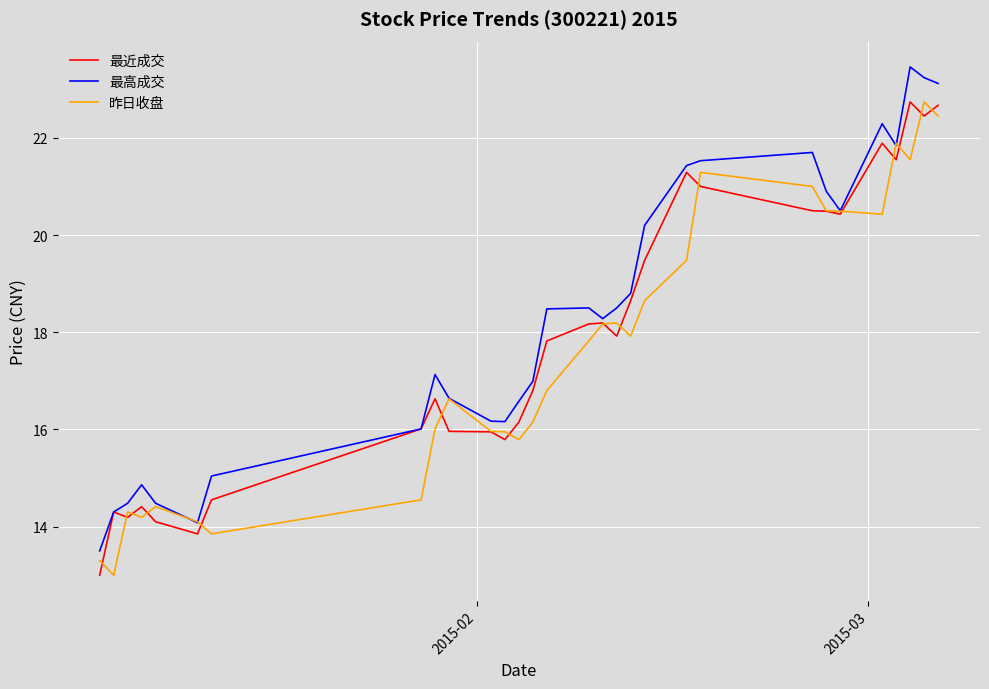

What is the maximum value for 昨日收盘?

22.7